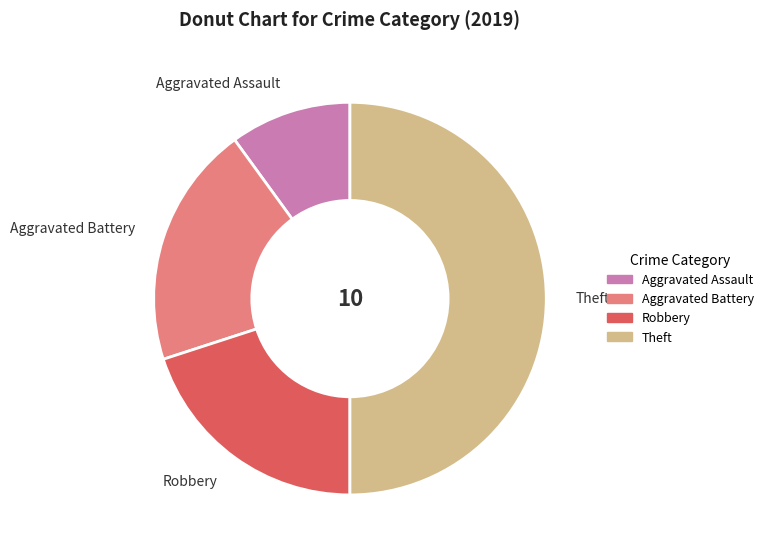

Does Robbery account for over 50% of the chart?

No